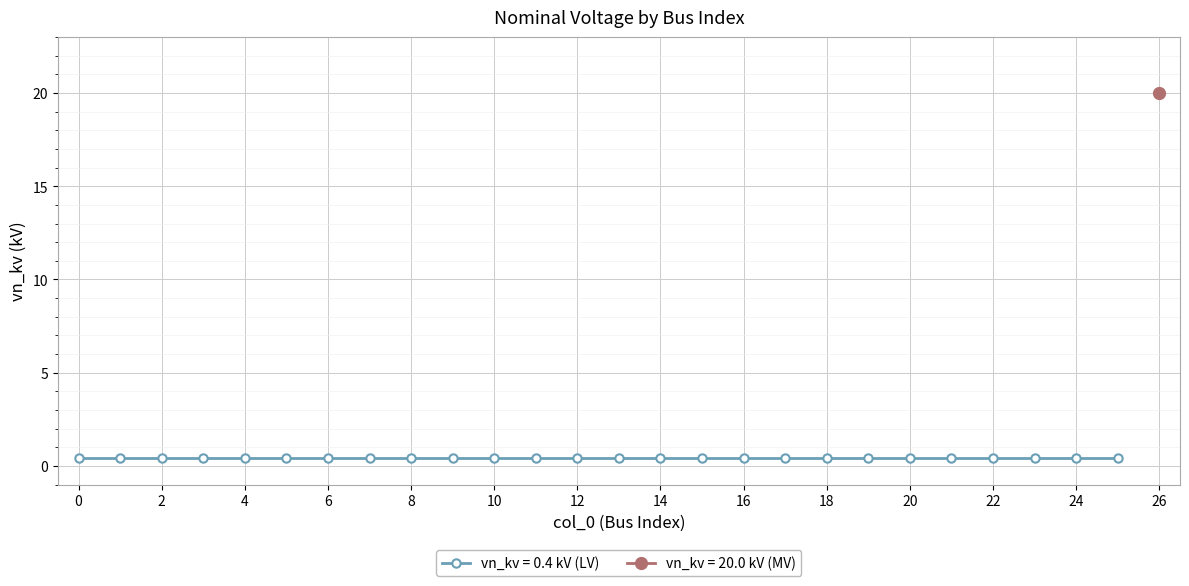

List the labels in order of value, smallest first.

0, 1, 2, 3, 4, 5, 6, 7, 8, 9, 10, 11, 12, 13, 14, 15, 16, 17, 18, 19, 20, 21, 22, 23, 24, 25, 26